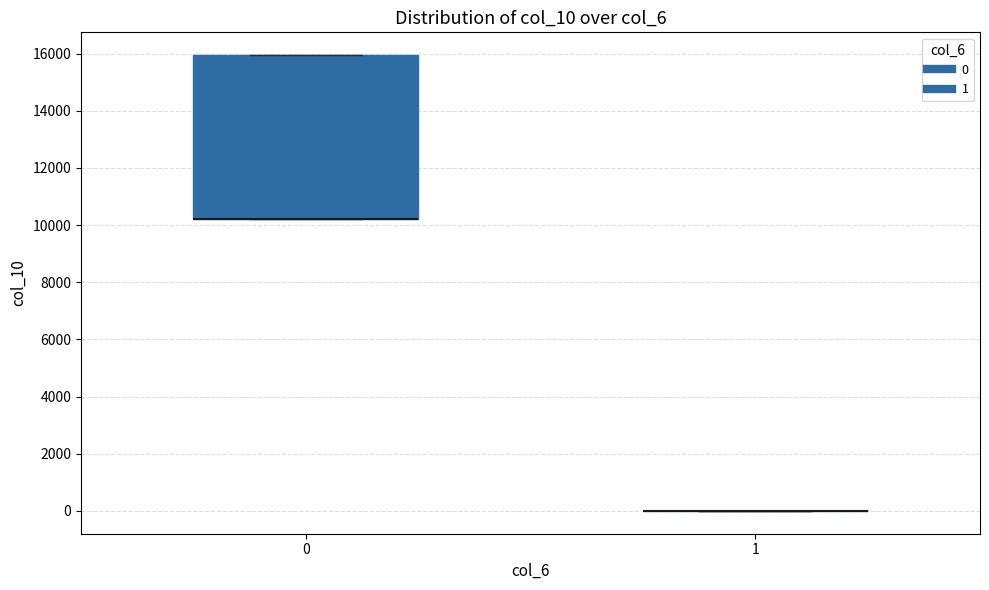

Reading left to right, read every box against the y-axis: the position of its median line, the range the box covers, and the ends of its whiskers. The values are not printed on the chart, so give them approximately, as read against the axis.

0: median 10200 (drawn on the box's lower edge), box 10200 to 16000, whiskers 10200 to 16000
1: box collapsed to a line at 0, whiskers 0 to 0